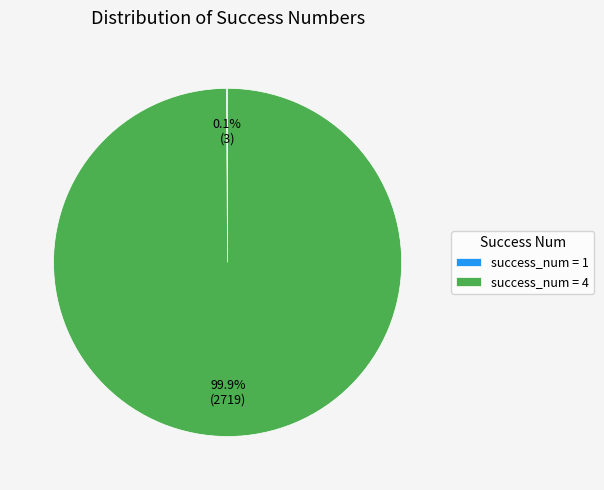

What is the majority slice?

success_num = 4